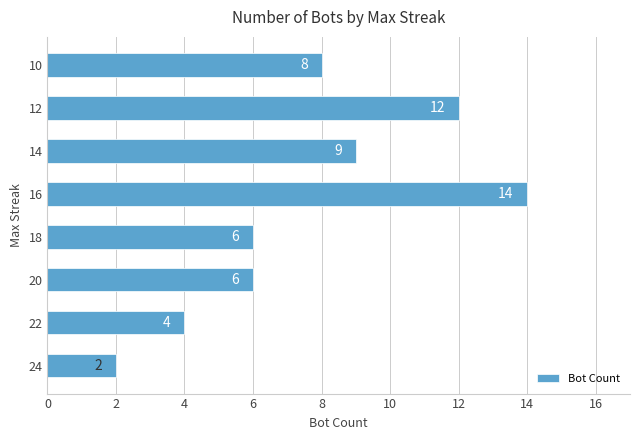

Reading bottom to top, transcribe all the data shown in this chart.

24=2	22=4	20=6	18=6	16=14	14=9	12=12	10=8